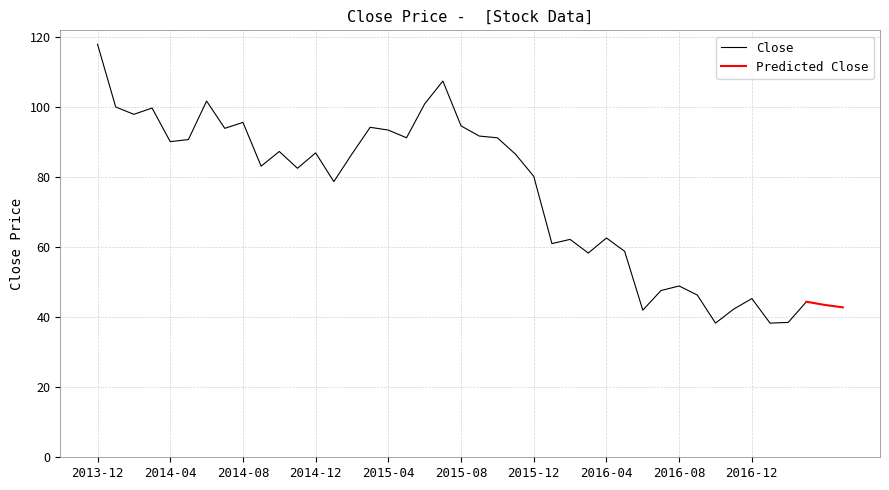

Reading right to left, what are all the values shown in this chart?

2017-03=44.4	2017-02=38.5	2017-01=38.3	2016-12=45.3	2016-11=42.3	2016-10=38.3	2016-09=46.3	2016-08=48.9	2016-07=47.6	2016-06=42.0	2016-05=58.8	2016-04=62.6	2016-03=58.3	2016-02=62.2	2016-01=61.0	2015-12=80.2	2015-11=86.5	2015-10=91.2	2015-09=91.7	2015-08=94.6	2015-07=107.4	2015-06=100.9	2015-05=91.2	2015-04=93.4	2015-03=94.2	2015-02=86.6	2015-01=78.7	2014-12=86.9	2014-11=82.5	2014-10=87.3	2014-09=83.1	2014-08=95.6	2014-07=93.9	2014-06=101.7	2014-05=90.7	2014-04=90.1	2014-03=99.7	2014-02=97.9	2014-01=100.0	2013-12=117.9